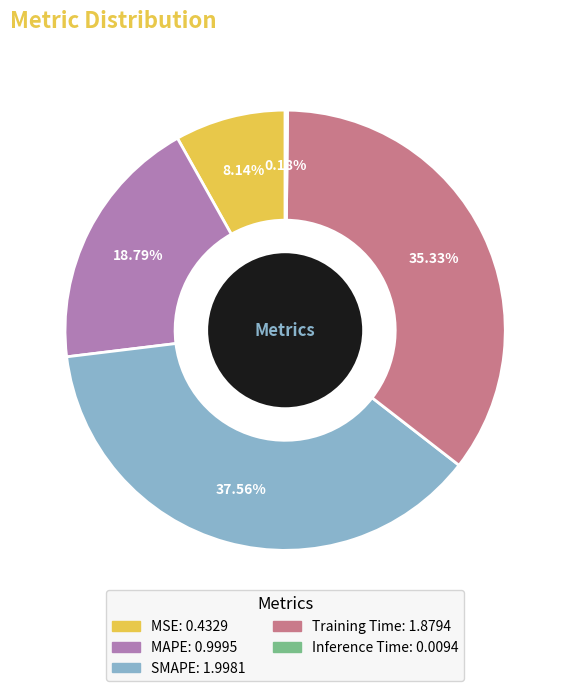

Which slice is the largest?

SMAPE